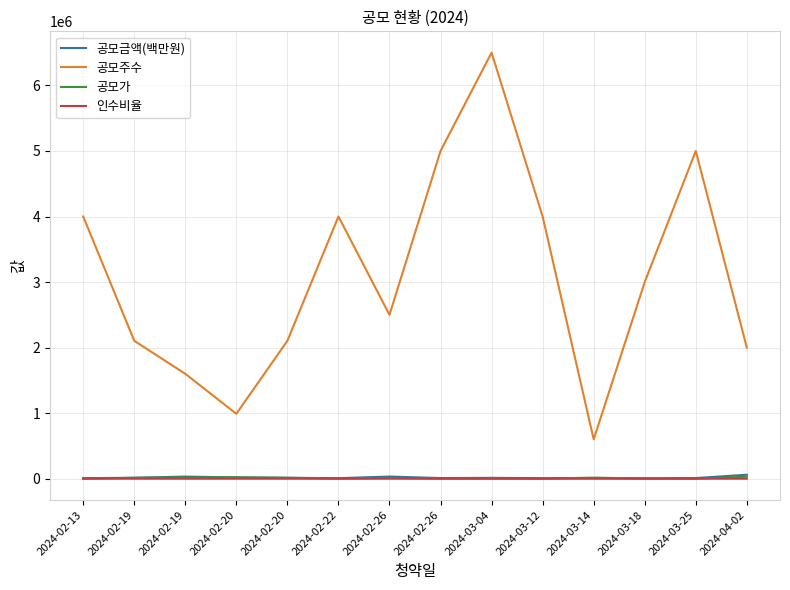

What are all the series names shown in the legend?

공모금액(백만원), 공모주수, 공모가, 인수비율